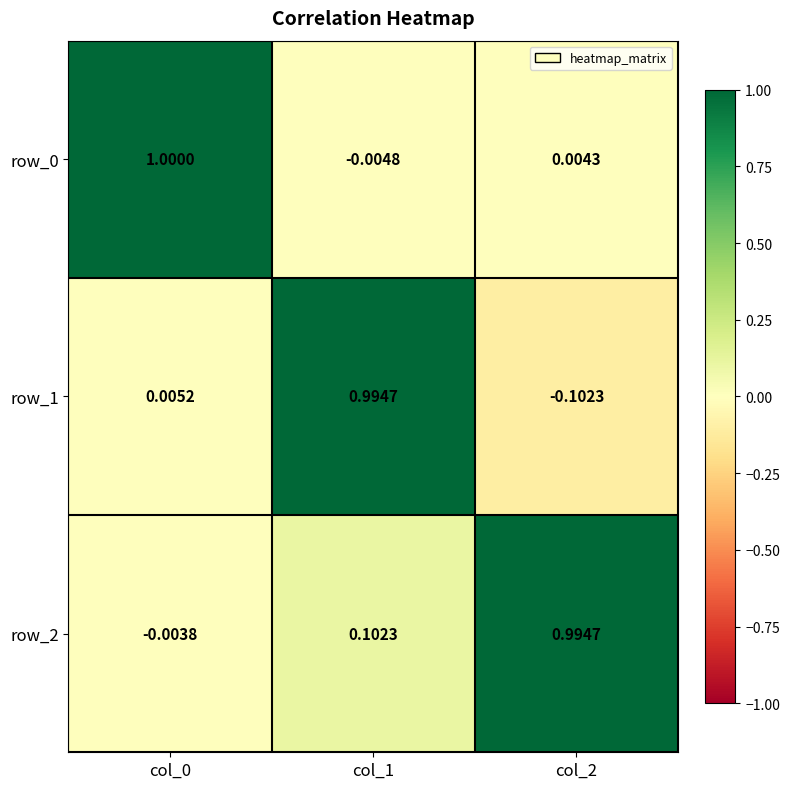

Is the value of row_0 at col_1 greater than the value of row_2 at col_2?

No